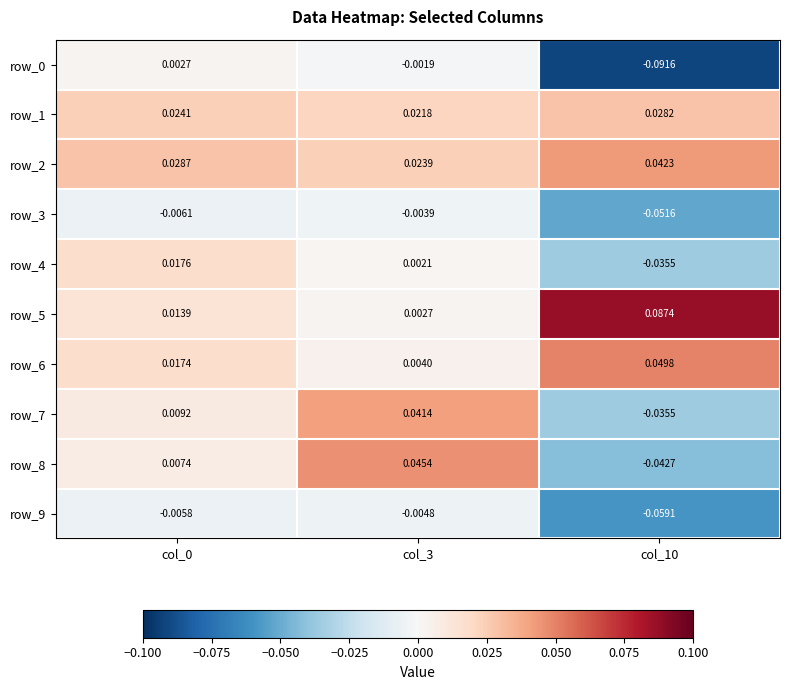

Is the value of row_0 at col_10 greater than the value of row_4 at col_3?

No